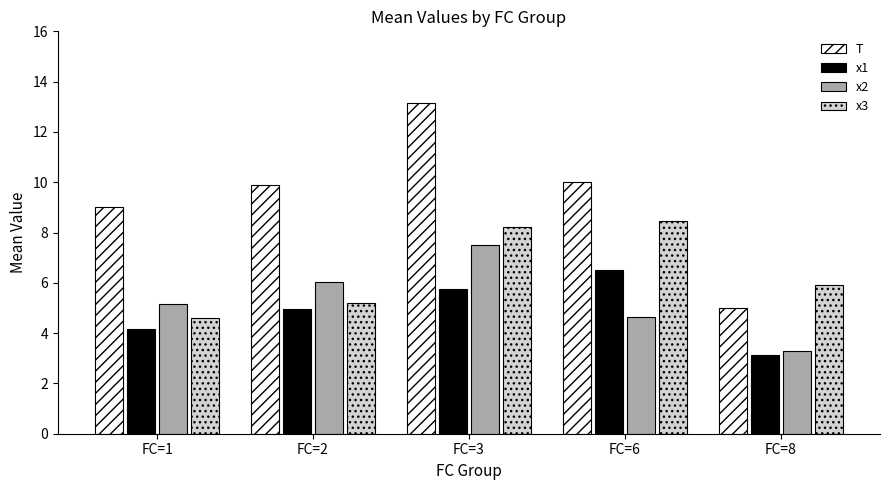

List the series in order of their peak value, lowest first.

x1, x2, x3, T